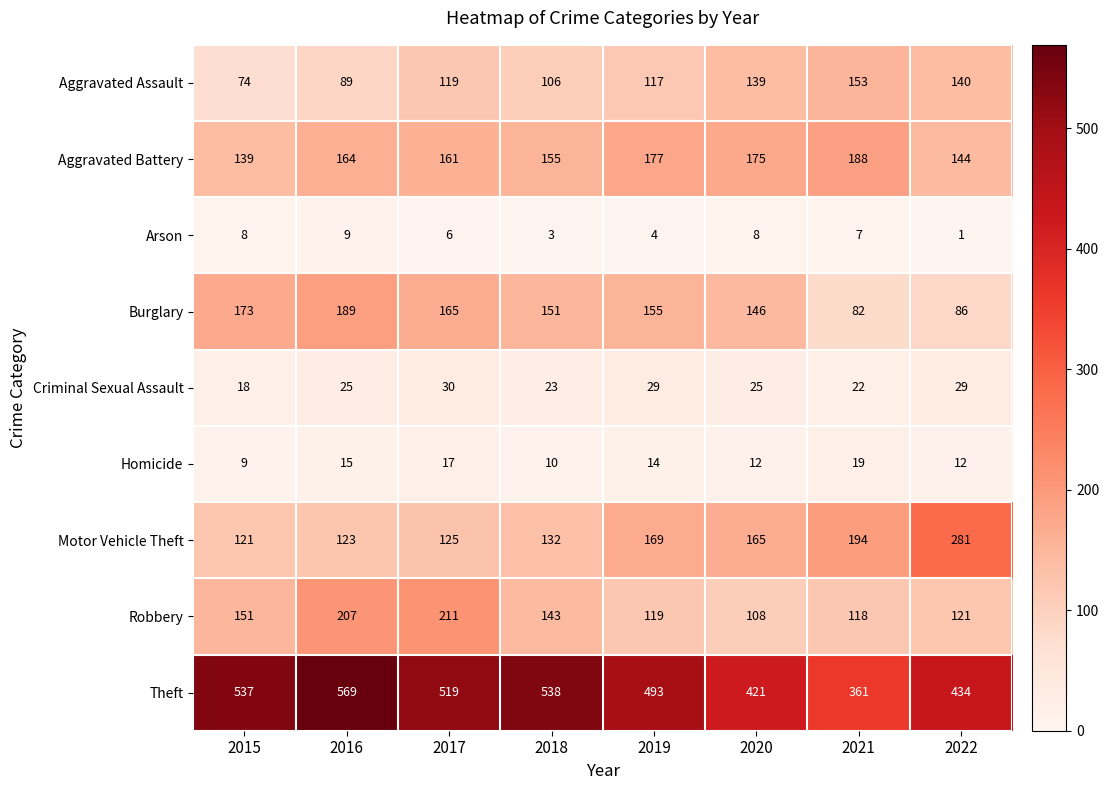

Which series changed the most between 2015 and 2019?

Motor Vehicle Theft